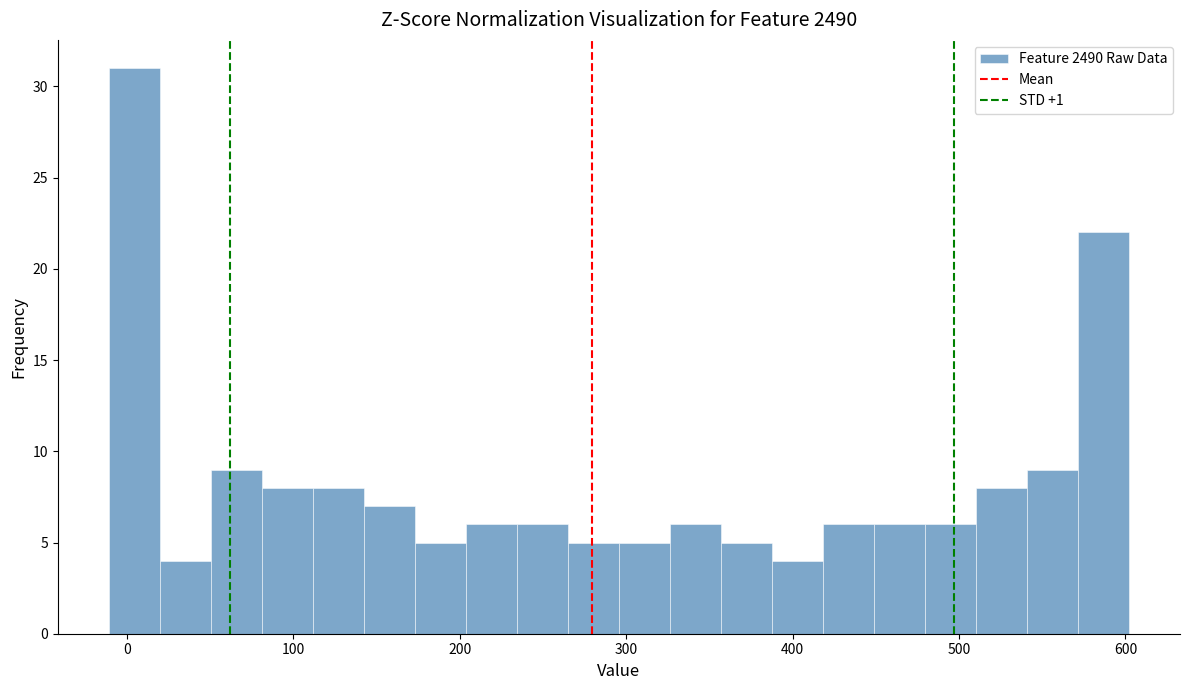

Around what value on the x-axis is the tallest bar? Give the approximate position of its centre, as read against the axis.

0